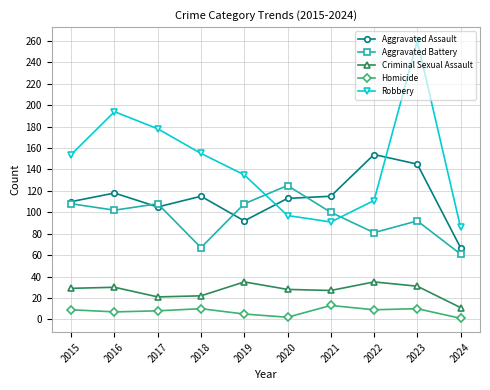

Is the value of Aggravated Battery at 2024 greater than the value of Homicide at 2021?

Yes